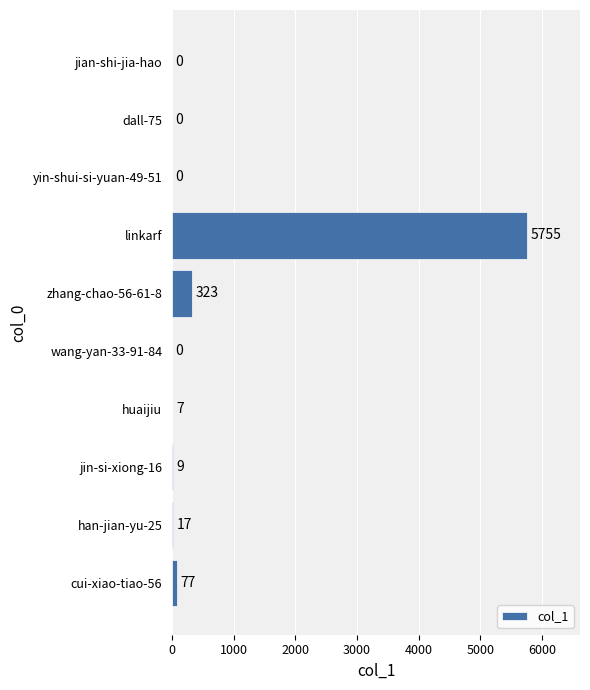

Where is the data nearest to the value 2877?

zhang-chao-56-61-8